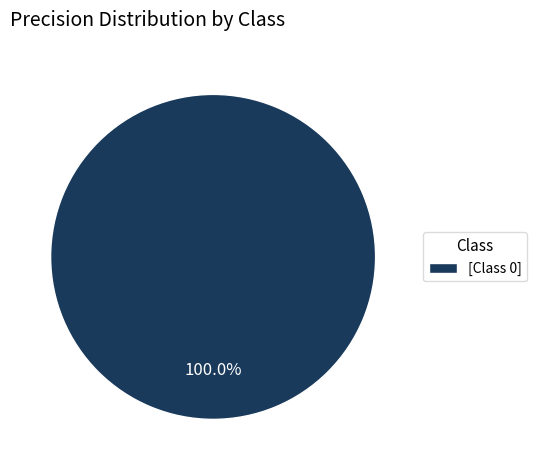

Which slice represents more than half of the pie?

[Class 0]